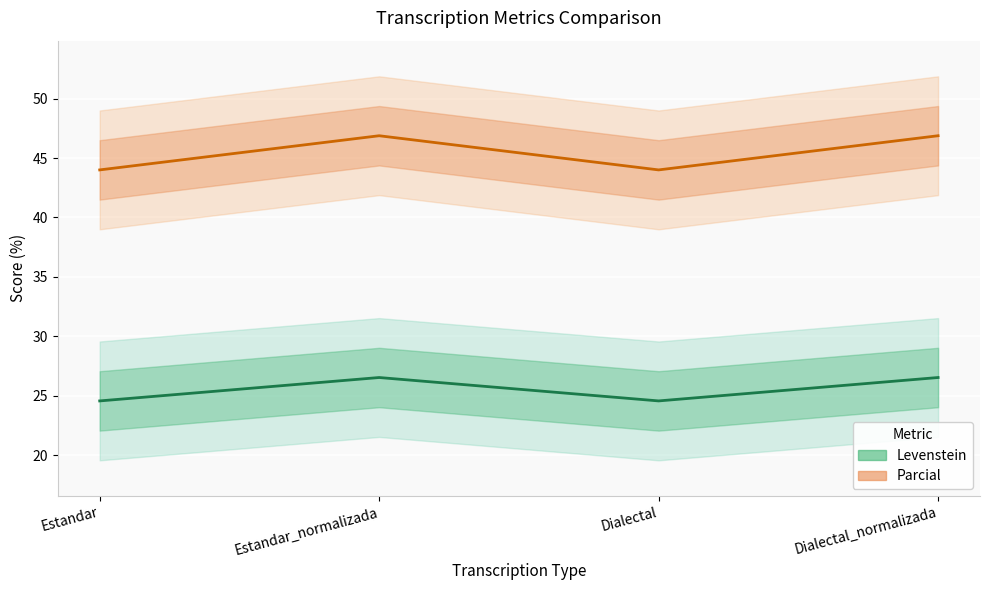

What is the difference between the highest and lowest values at Dialectal_normalizada?

20.3